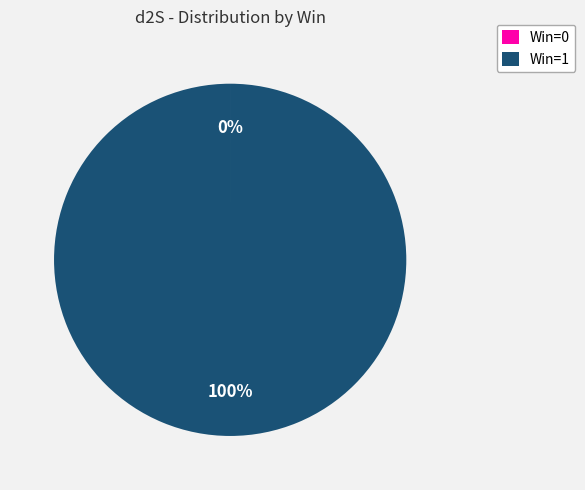

Is it true that Win=1 is 100% of the pie?

True